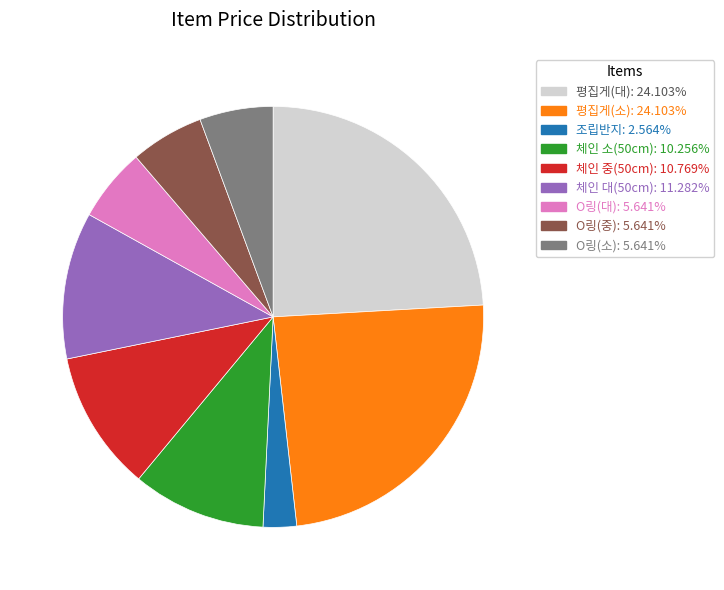

Is there a majority slice in this chart?

No